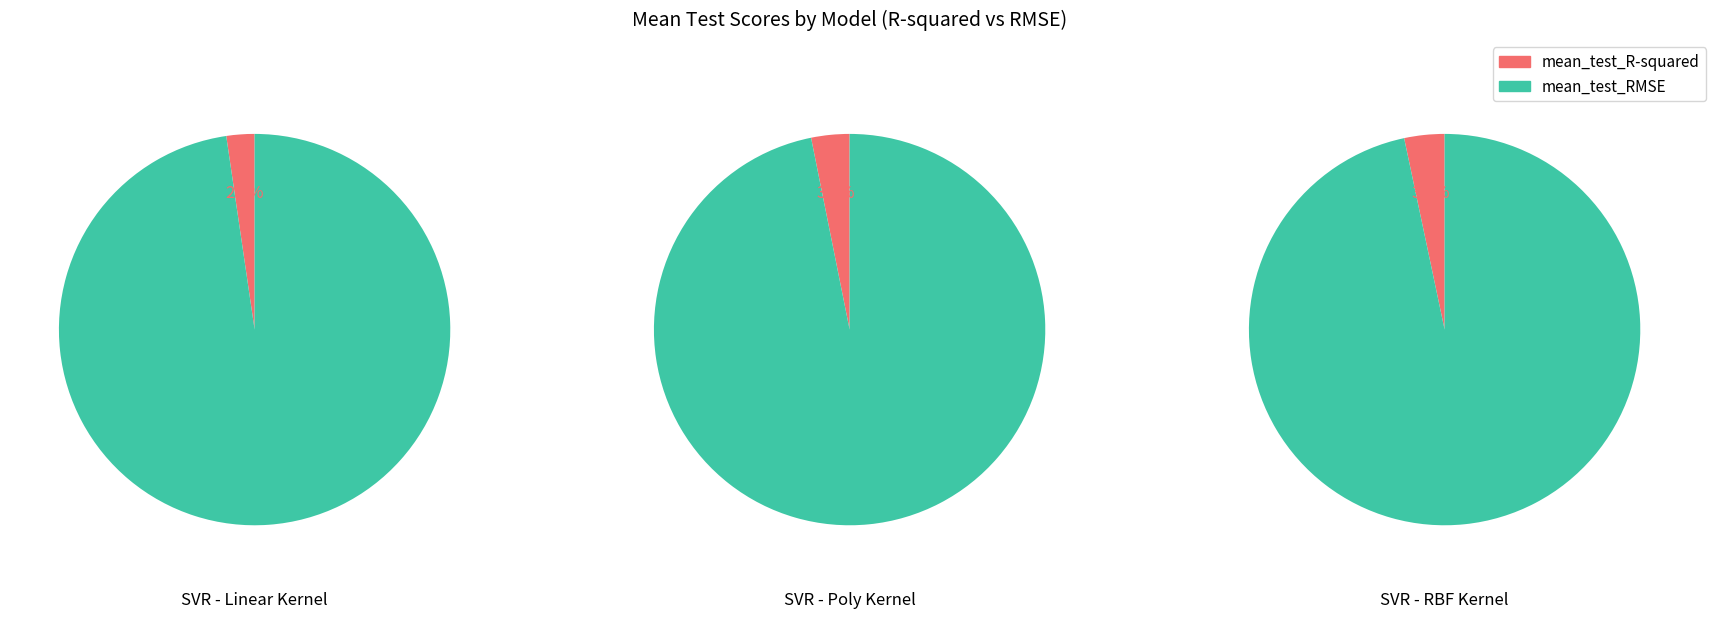

Which category accounts for the majority?

mean_test_RMSE